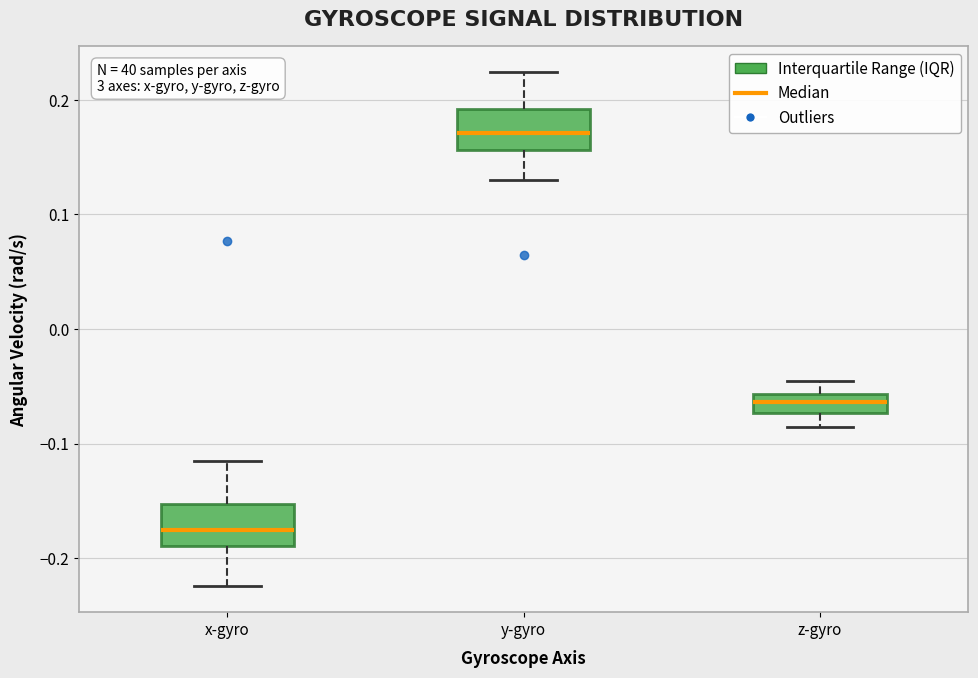

Where does the median line of the box for x-gyro sit on the y-axis? The values are not printed on the chart, so give them approximately, as read against the axis.

-0.18